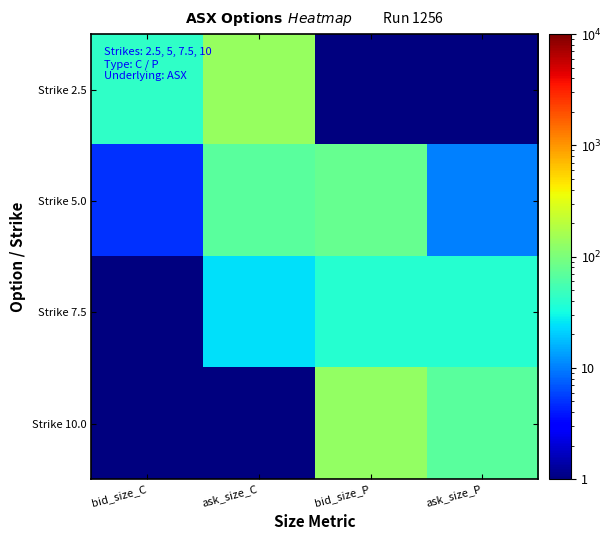

At which category does the chart reach its minimum across all series?

bid_size_P